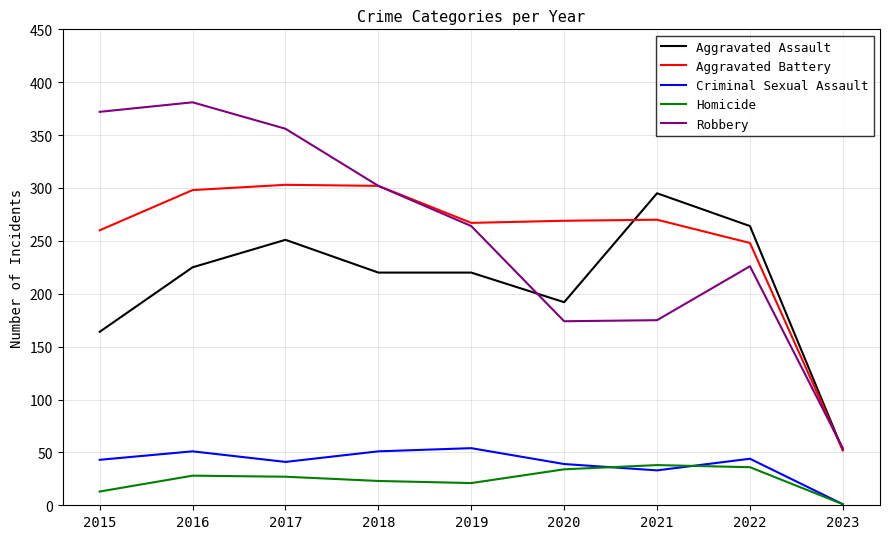

True or false: Aggravated Battery and Homicide intersect in this chart.

False